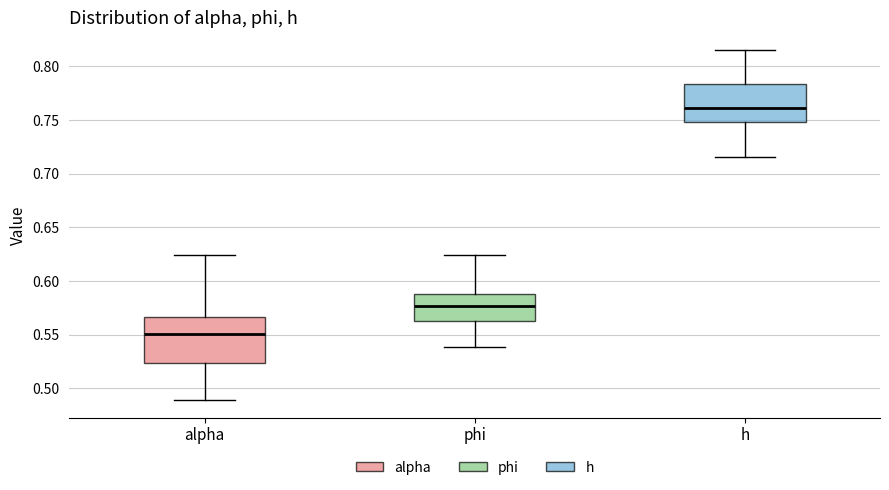

Which box is the tallest, from its lower edge to its upper edge?

alpha